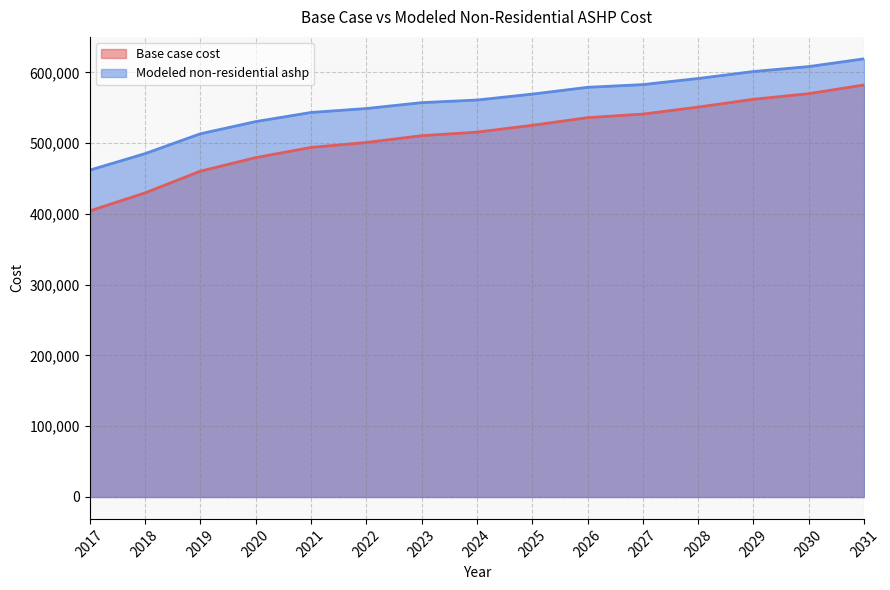

How many lines are shown in the chart?

2